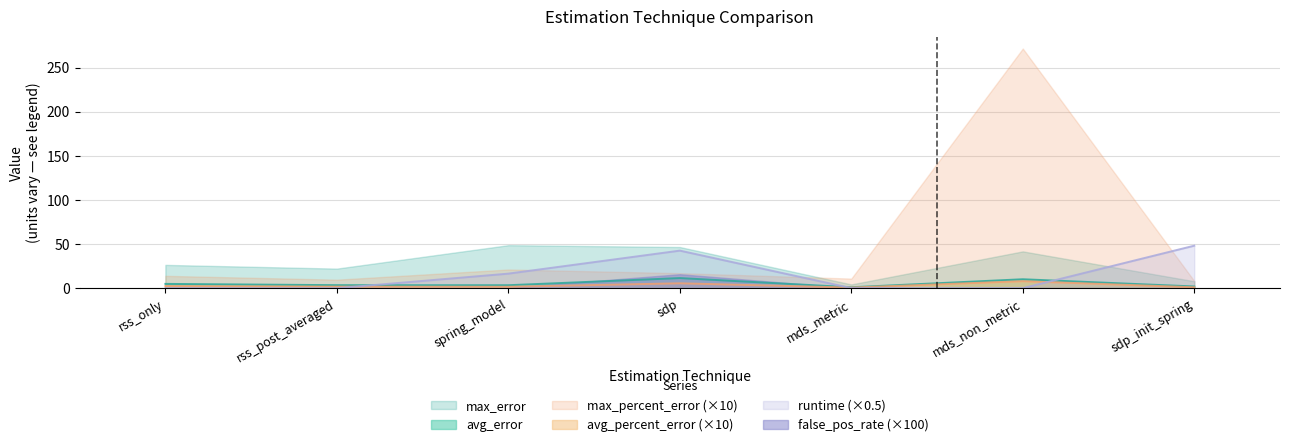

Rank the categories by runtime value from lowest to highest.

rss_post_averaged, rss_only, mds_non_metric, mds_metric, spring_model, sdp, sdp_init_spring